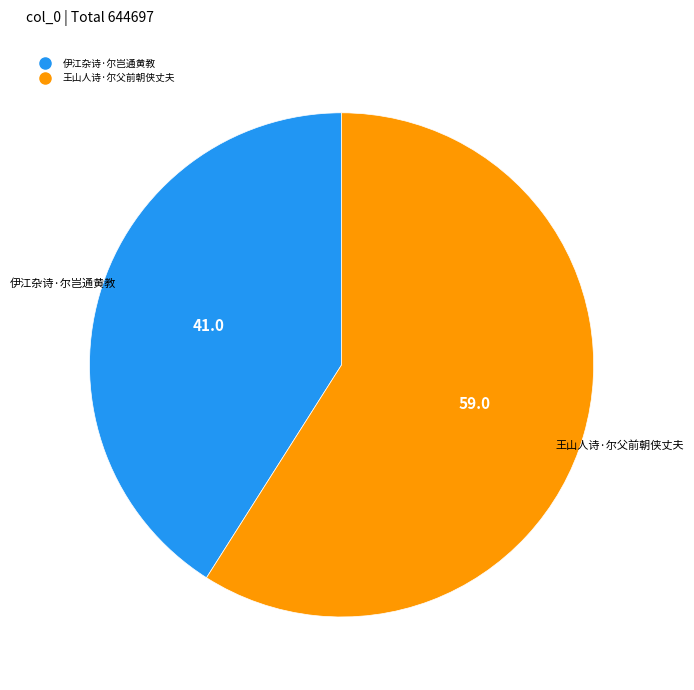

Does 伊江杂诗·尔岂通黄教 account for over 50% of the chart?

No